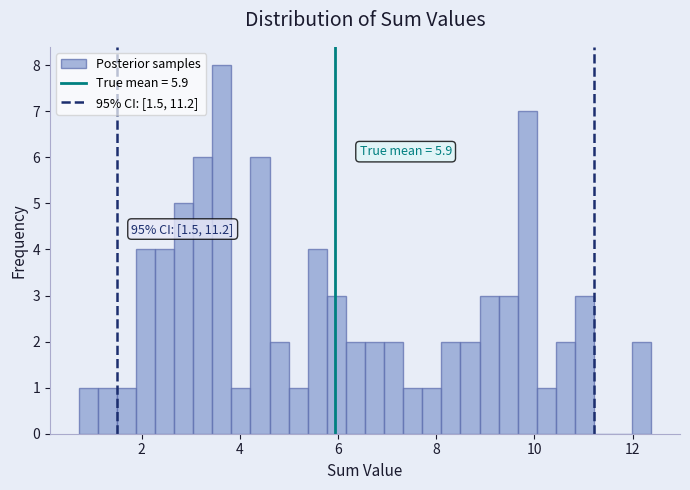

Around what value on the x-axis is the tallest bar? Give the approximate position of its centre, as read against the axis.

3.6